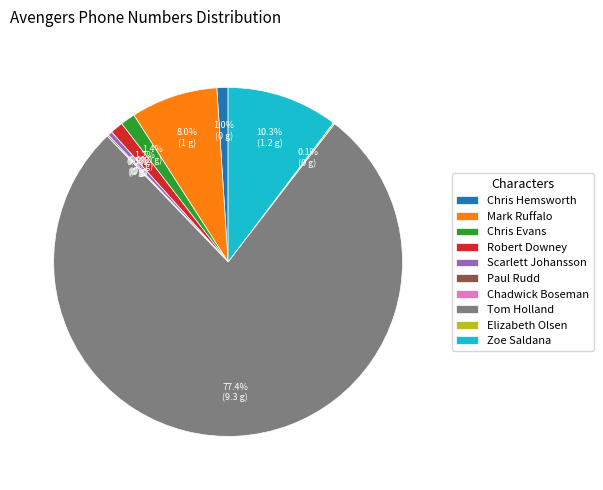

What is the largest slice in the pie chart?

Tom Holland